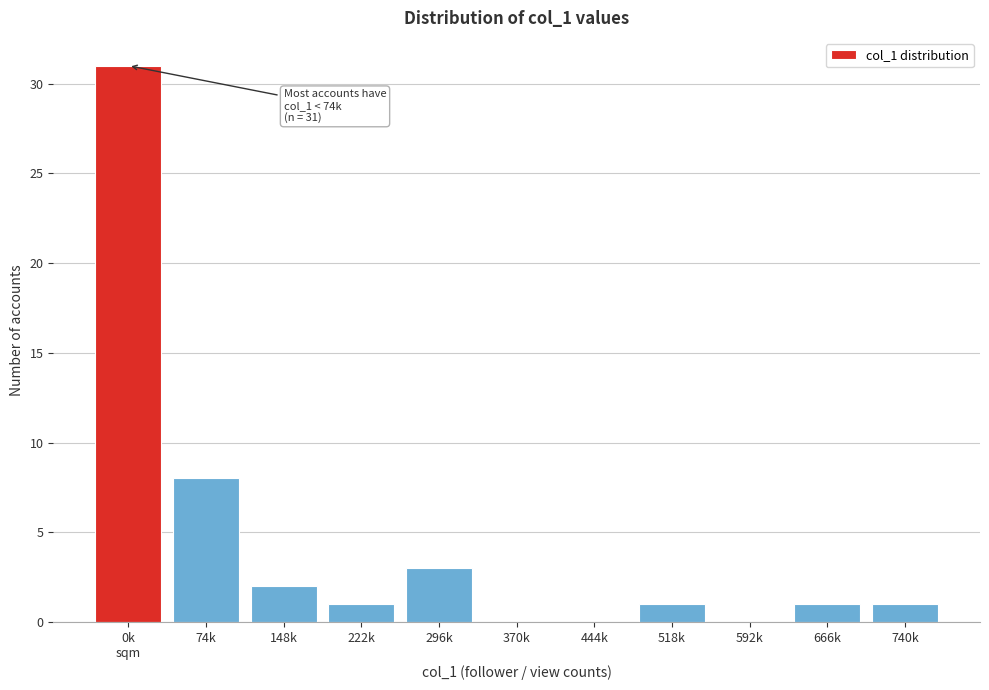

Between 74k and 222k, which is larger?

74k